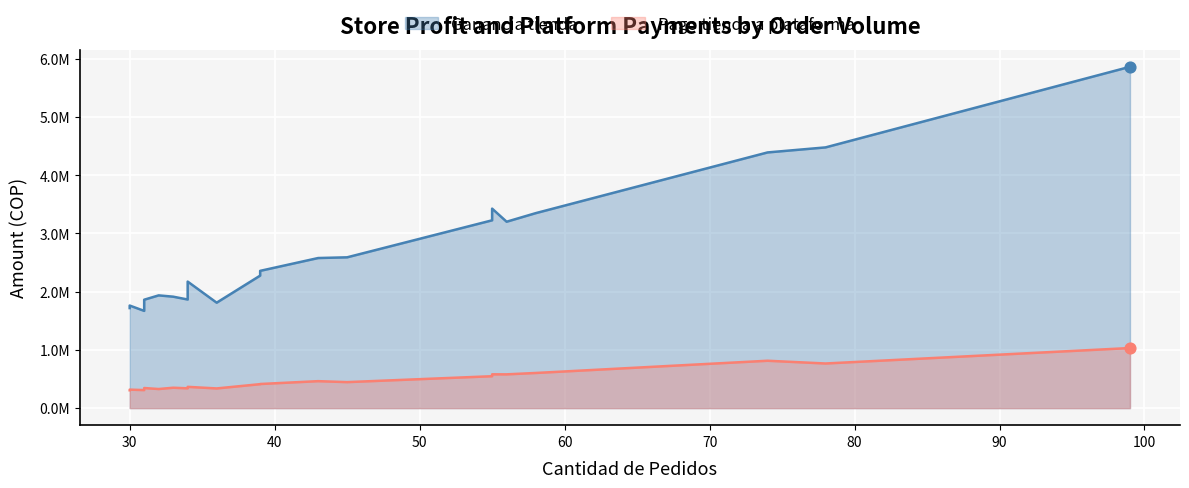

Which series reaches the maximum Y coordinate?

Ganancia tienda